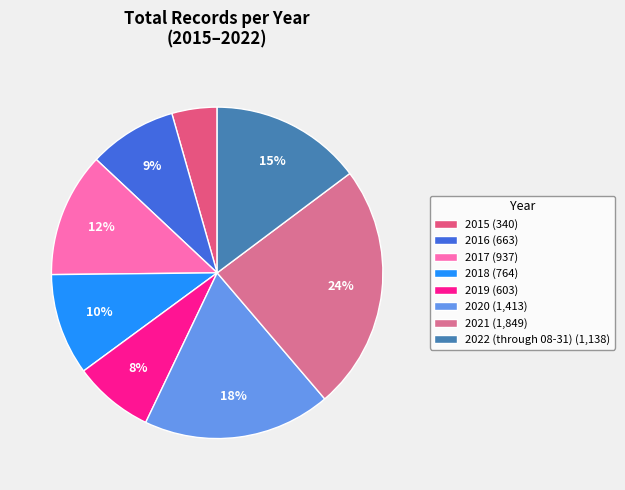

Approximately how many times larger is the value at 2016 compared to 2018?

0.9